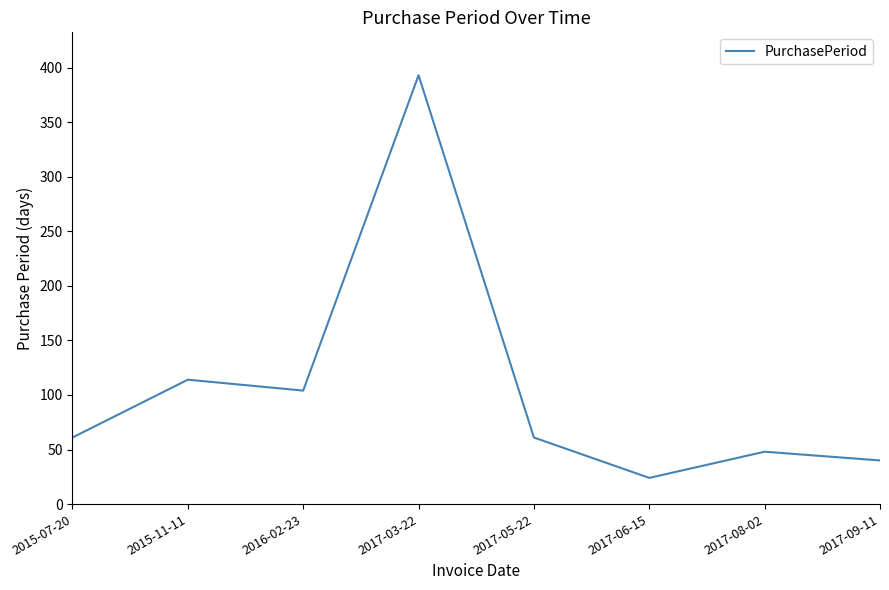

Which has a higher value, 2017-09-11 or 2015-07-20?

2015-07-20